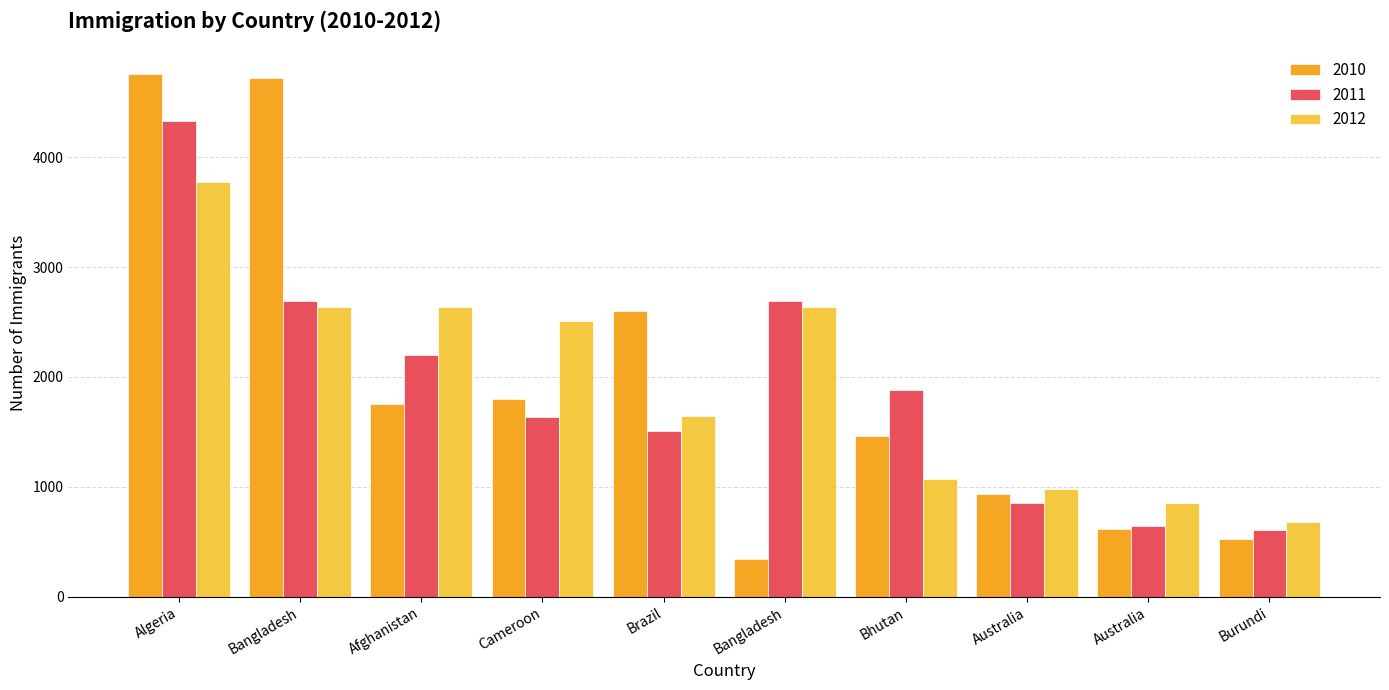

Between Bhutan and Burundi, which is larger?

Bhutan